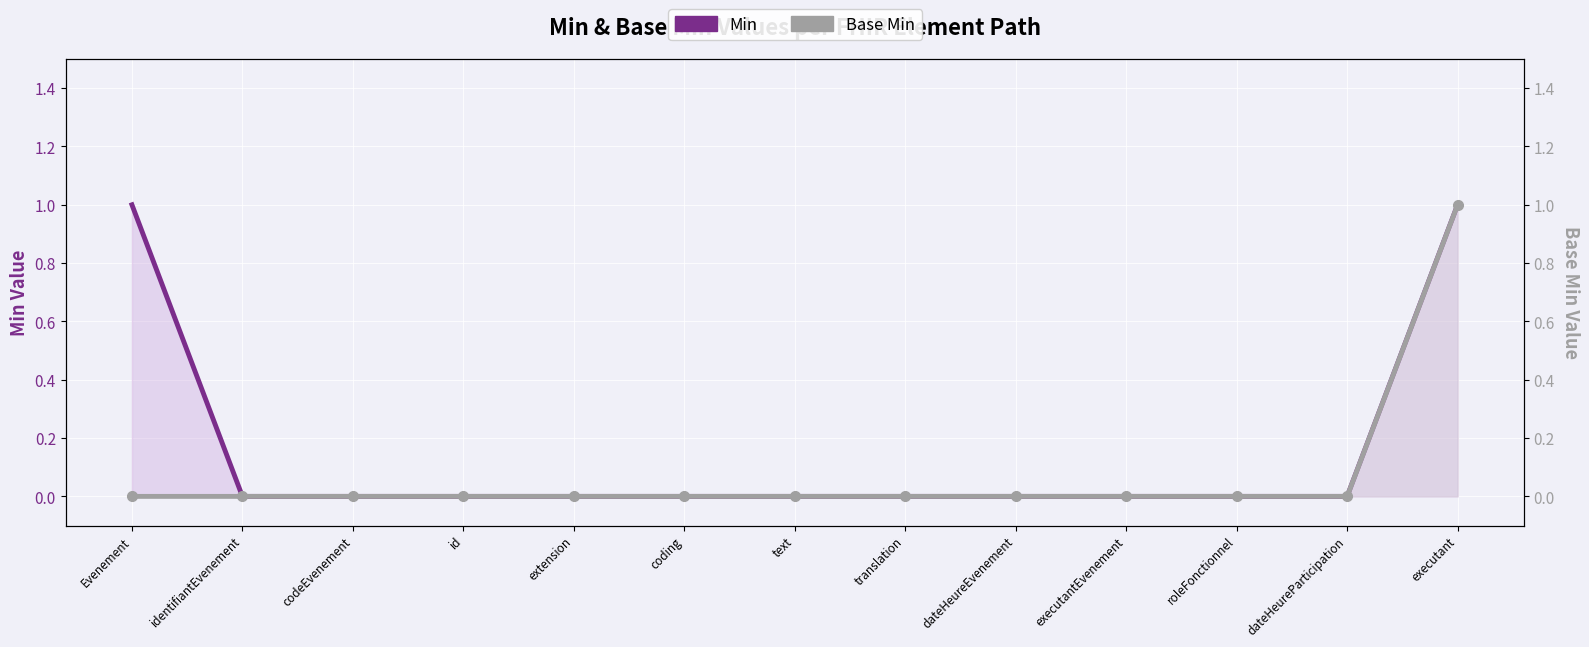

Is it true that Base Min equals 0 at dateHeureParticipation?

False